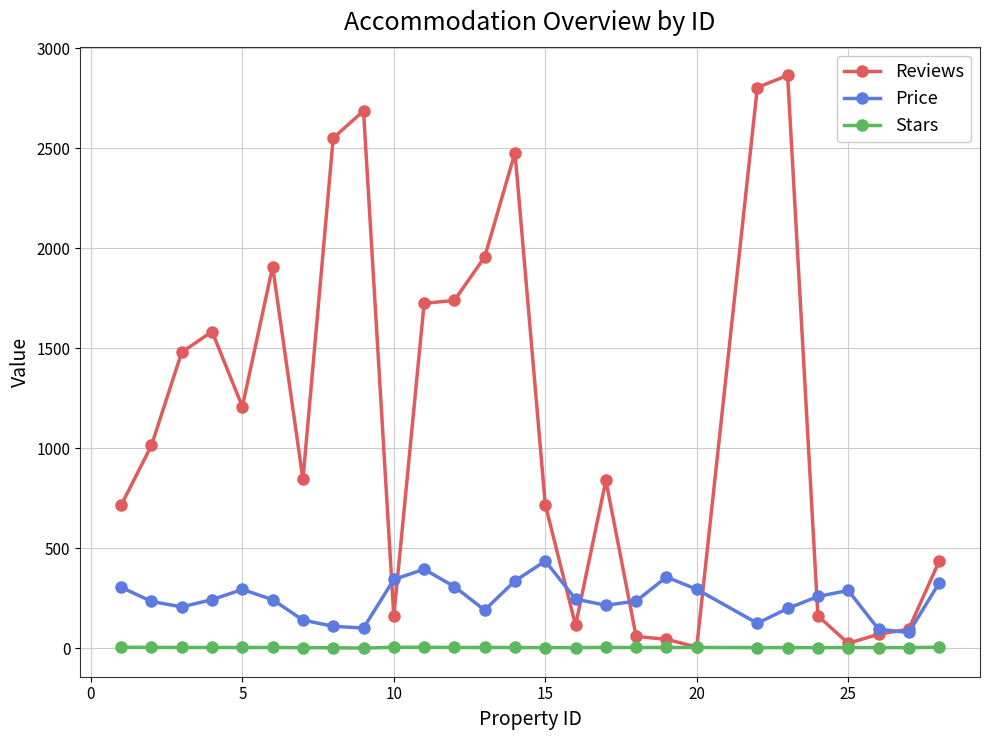

Which series has the widest spread of values?

Reviews